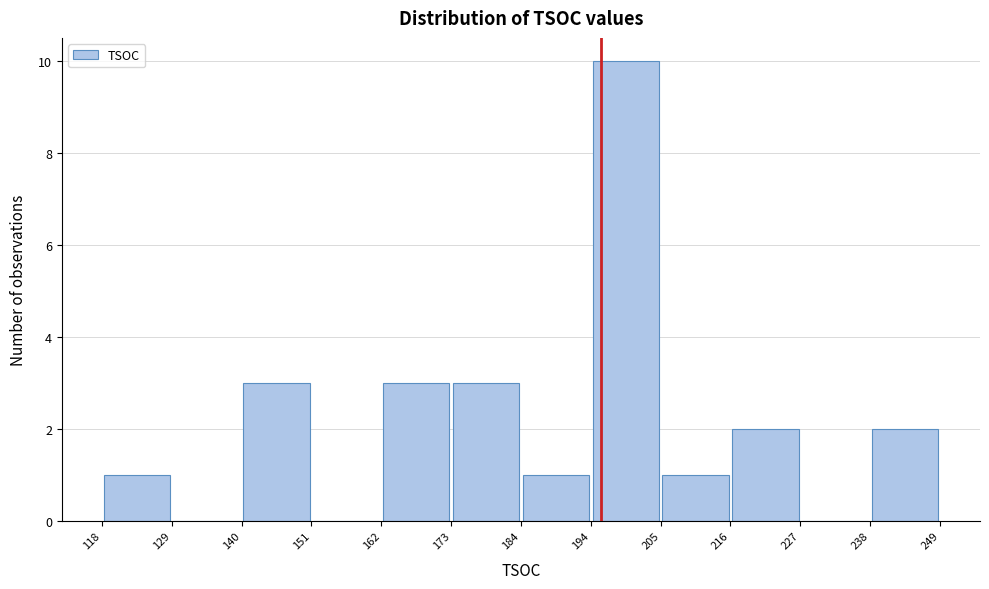

Which range on the x-axis has the tallest bar?

194 to 205